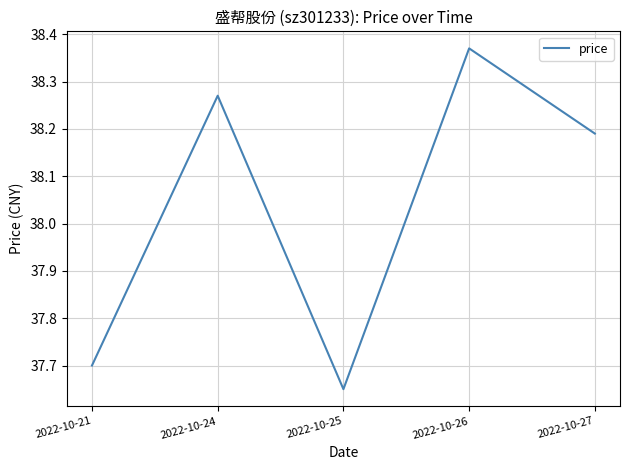

How many interior local valleys (lower than both neighbors) does the data have?

1